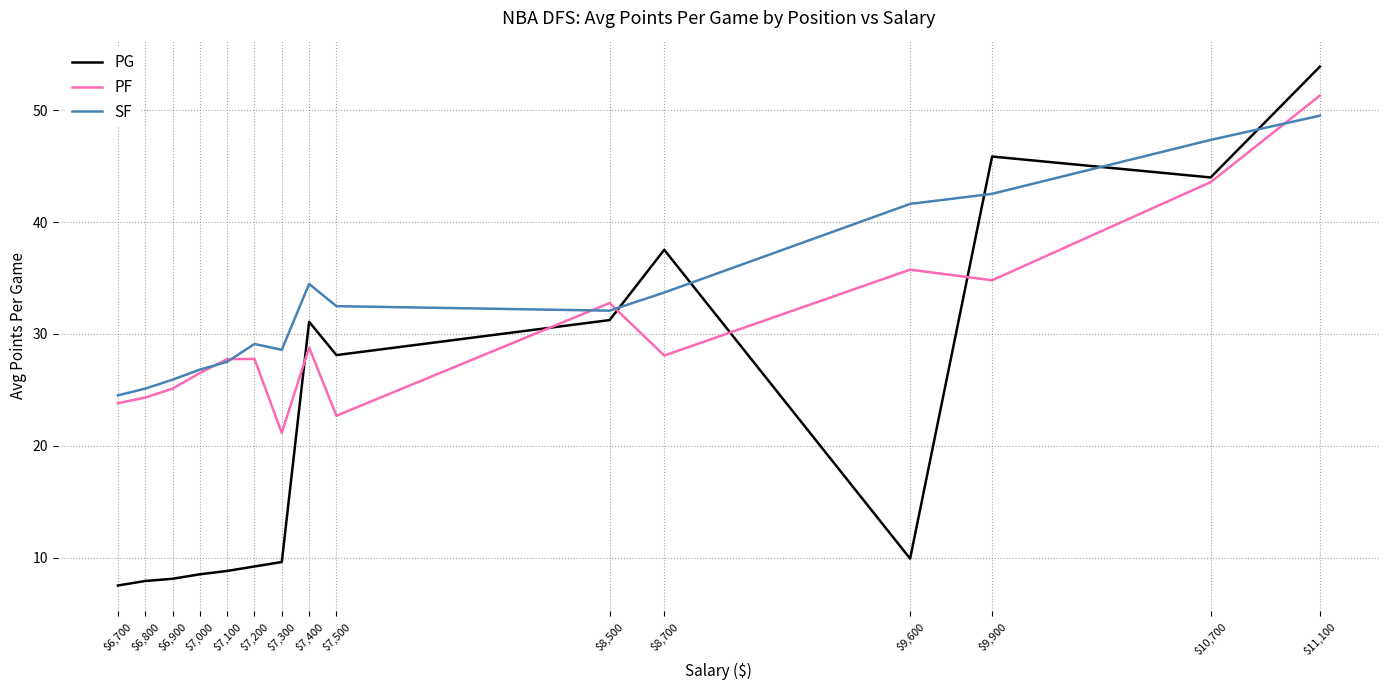

Rank the series by their average value, from lowest to highest.

PG, PF, SF